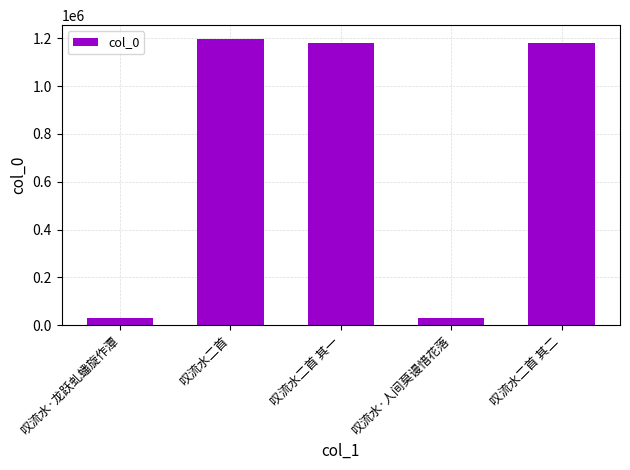

What is the difference between the maximum and minimum values?

1165011